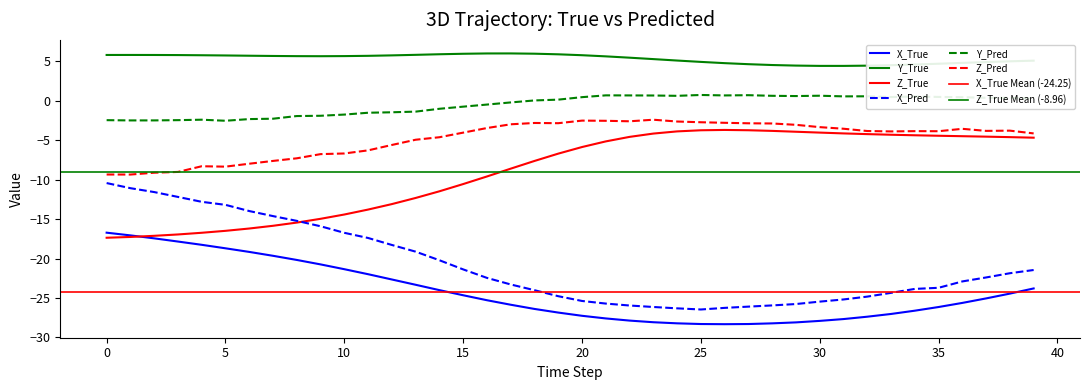

What is the value of the Y_Pred point at the 3rd from the left?

-2.5